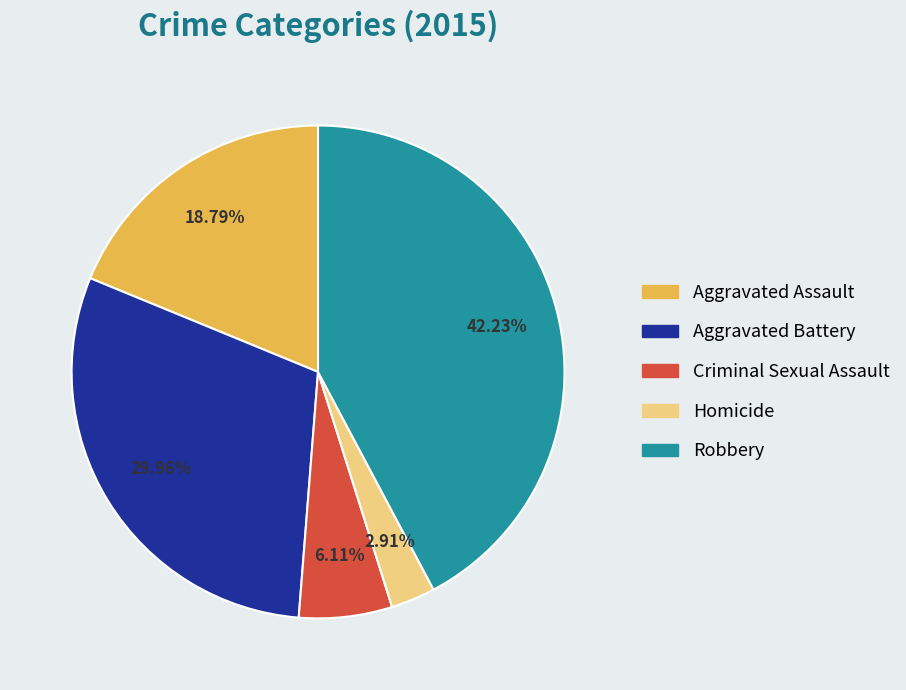

How many segments does this pie chart have?

5